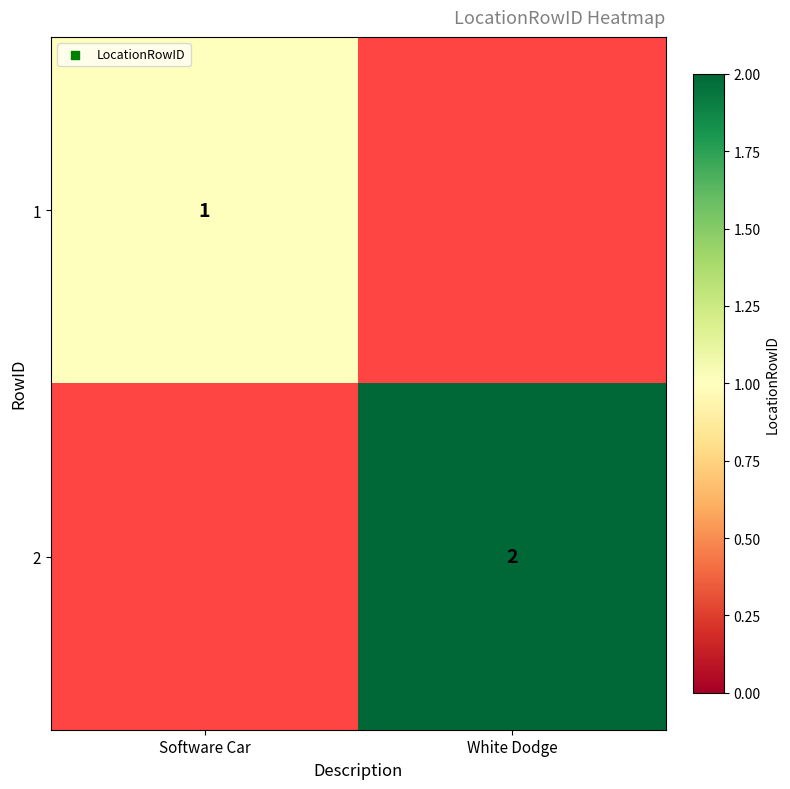

Between Software Car and White Dodge, which is larger?

White Dodge